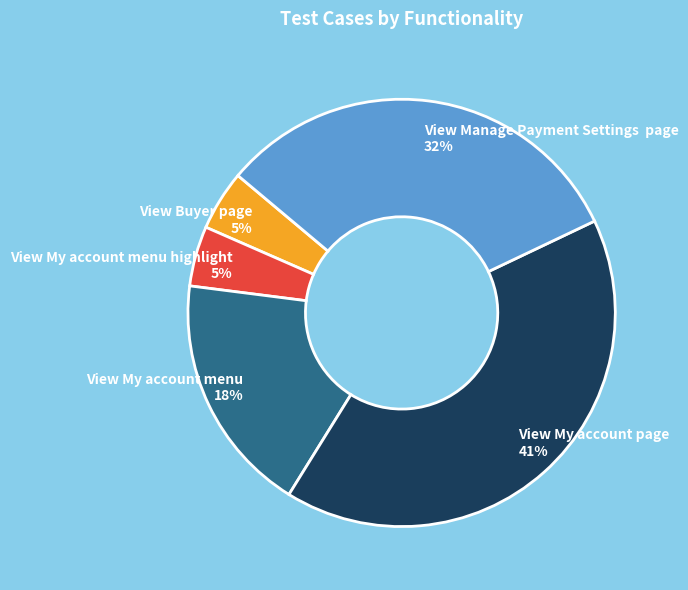

How many slices are in this pie chart?

5